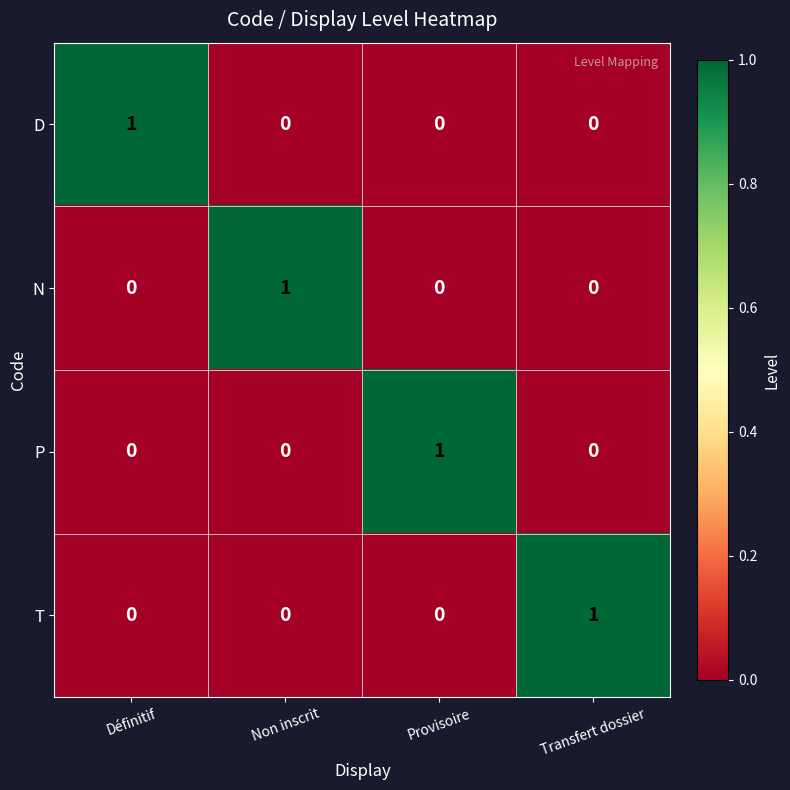

At how many categories does at least one series exceed 0?

4